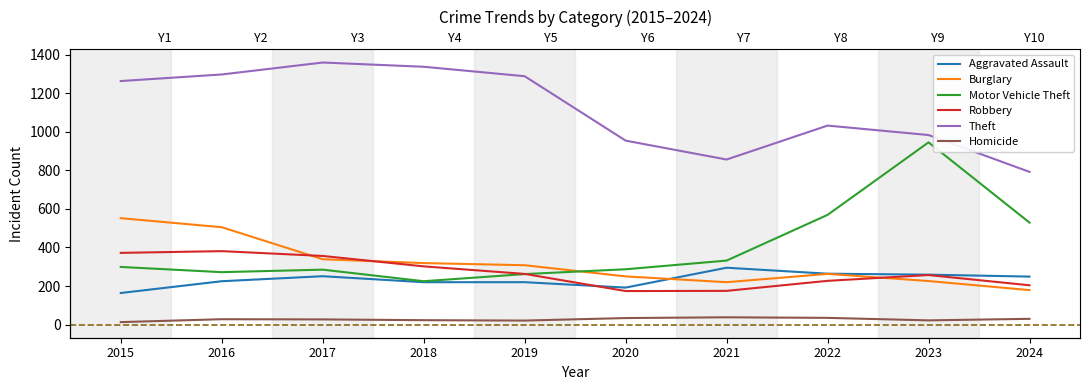

True or false: Theft and Homicide intersect in this chart.

False